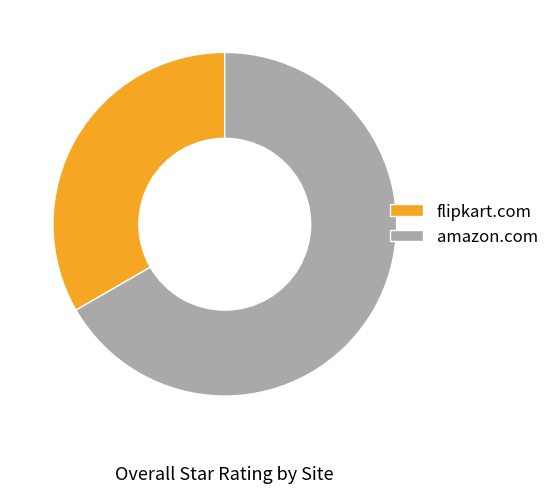

Combined, do flipkart.com and amazon.com account for over 50%?

Yes